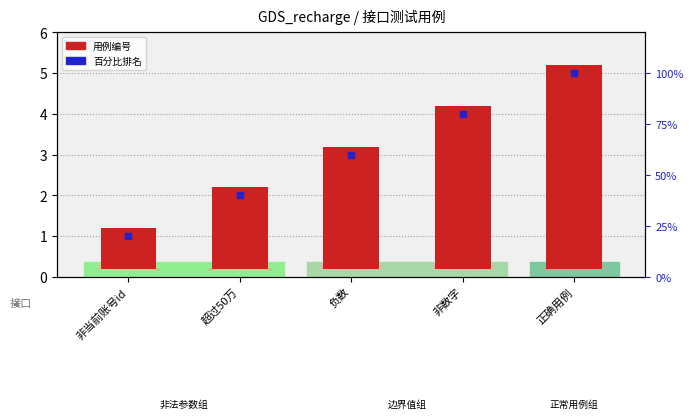

What is the minimum value shown in the chart?

1